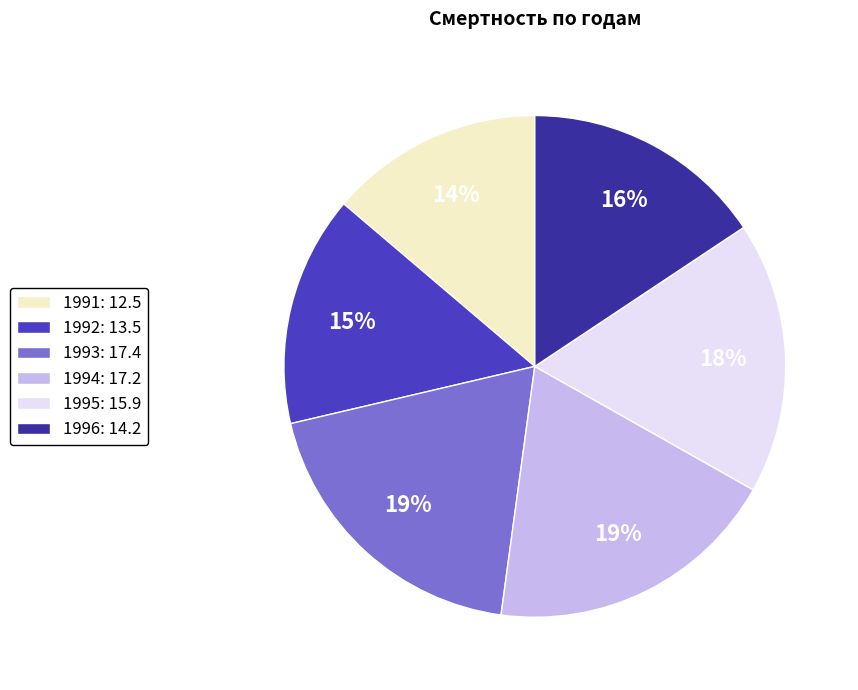

To the nearest percent, what percentage of the pie is 1996?

16%